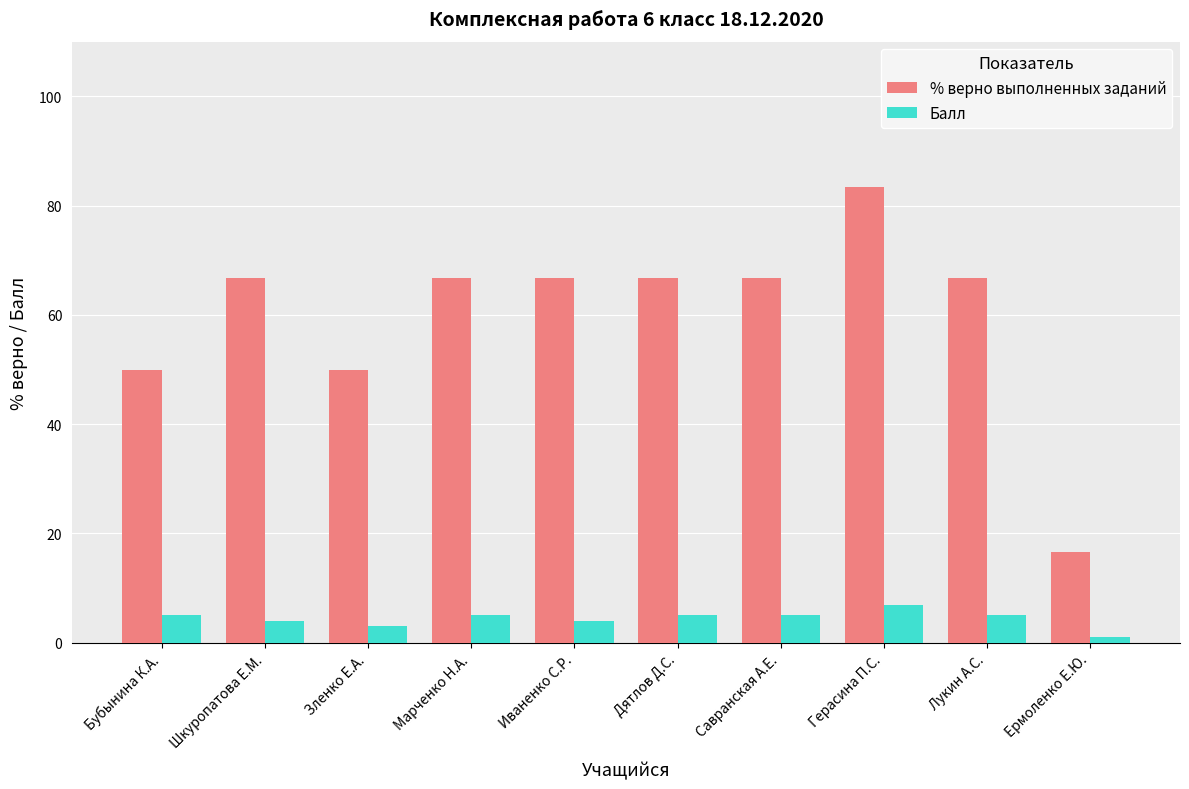

What is the total value across all series at Герасина П.С.?

90.3